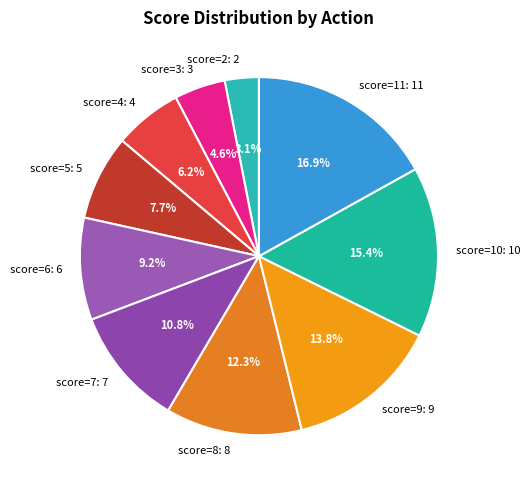

Approximately how many times larger is the value at score=6: 6 compared to score=4: 4?

1.5